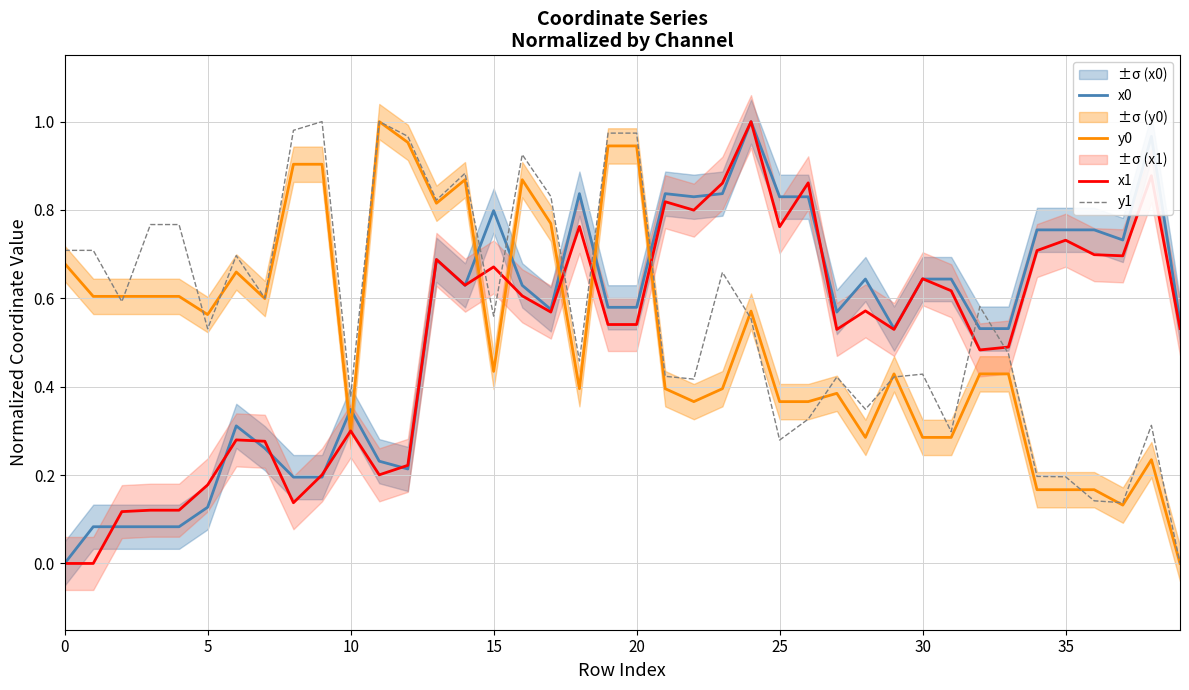

How many lines are shown in the chart?

4